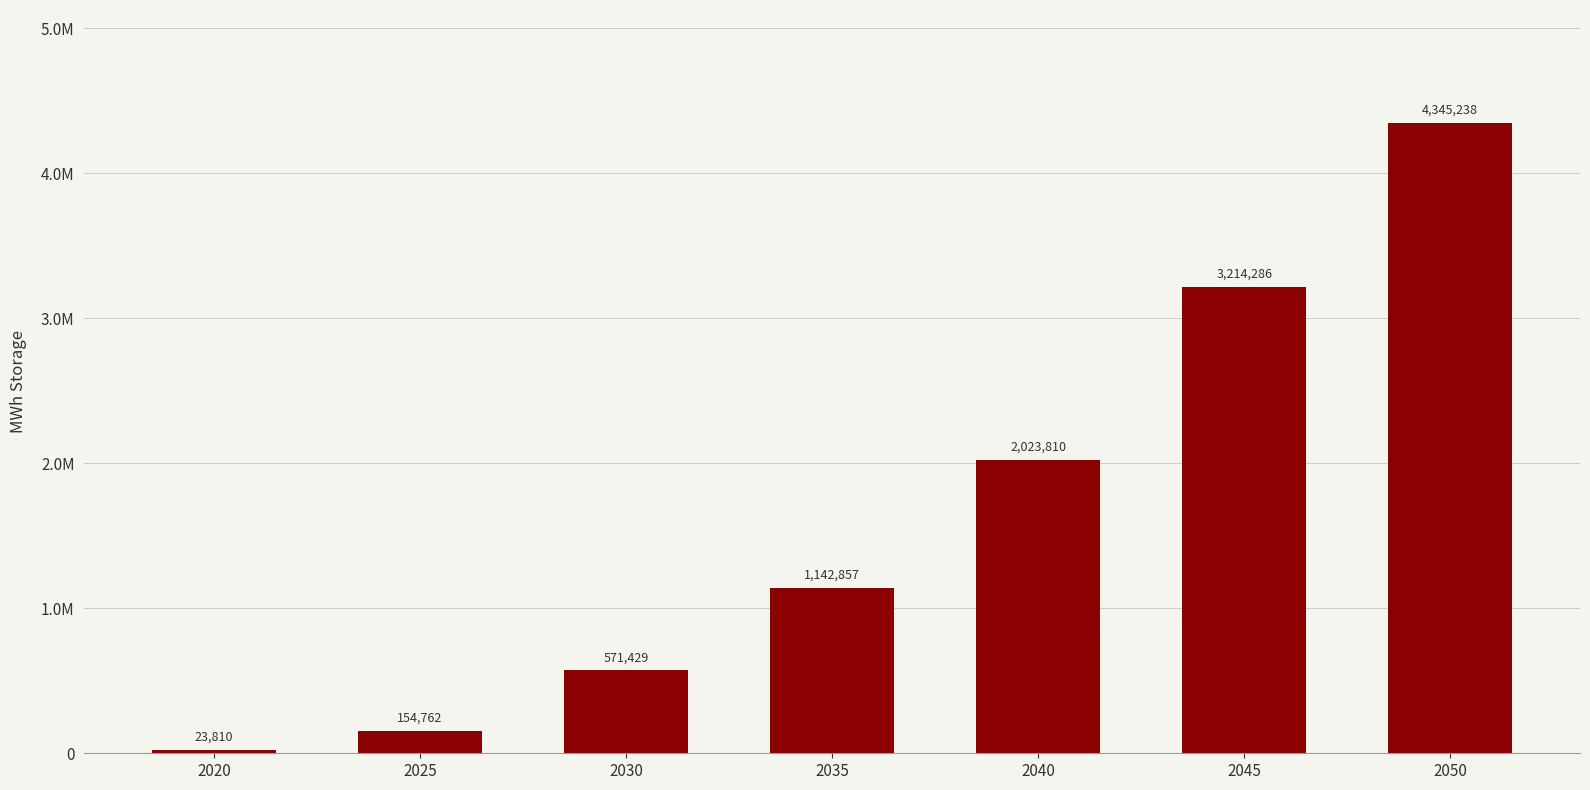

Which label corresponds to the largest value in the chart?

2050